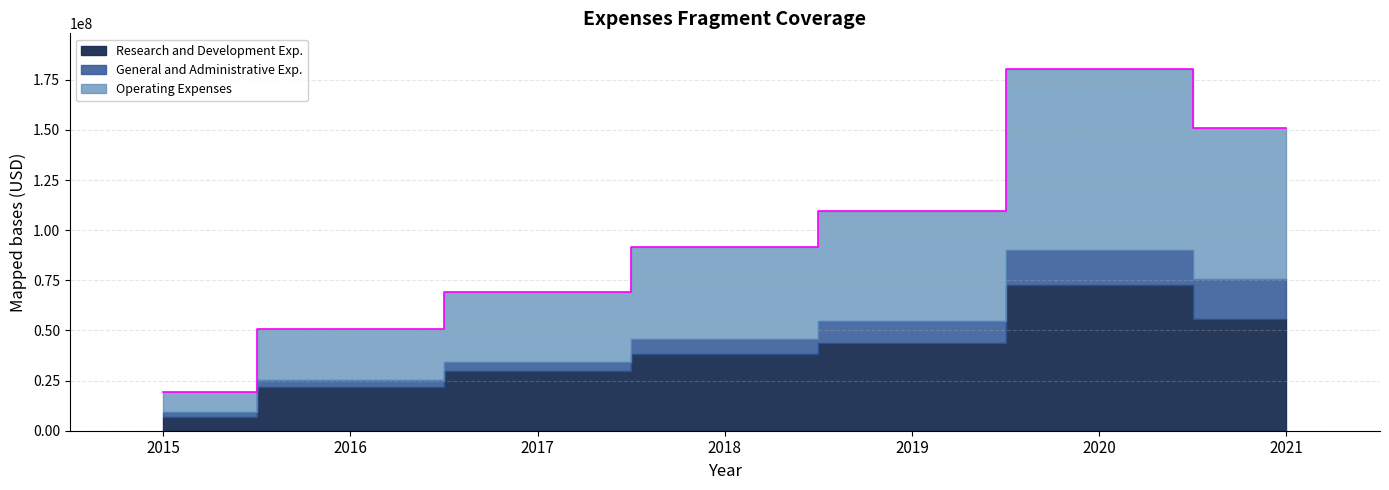

What is the lowest value of the Operating Expenses series?

9578000